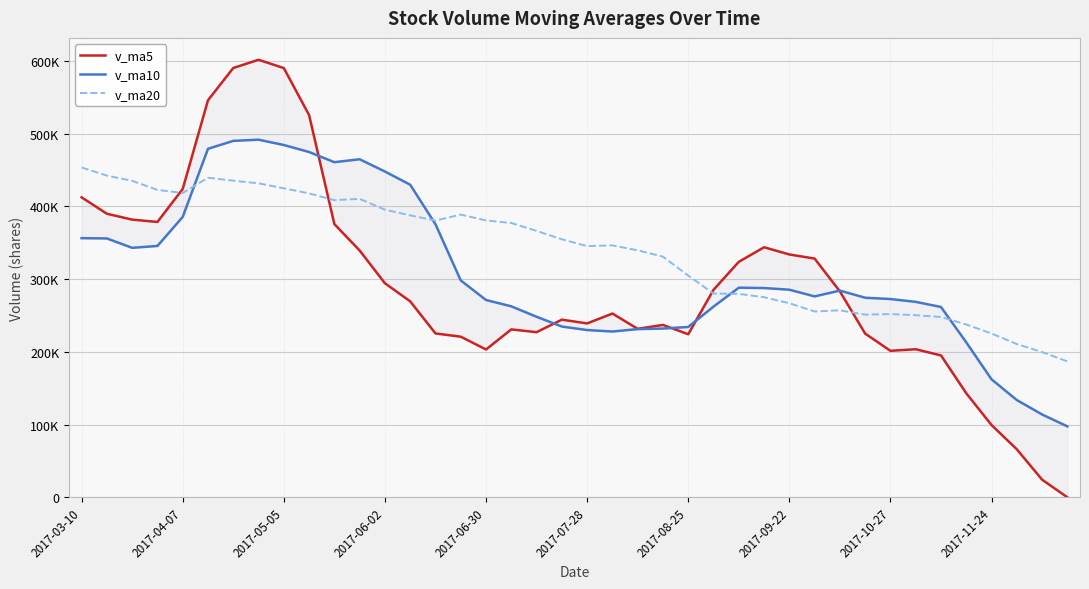

Rank the series by their average value, from highest to lowest.

v_ma20, v_ma10, v_ma5